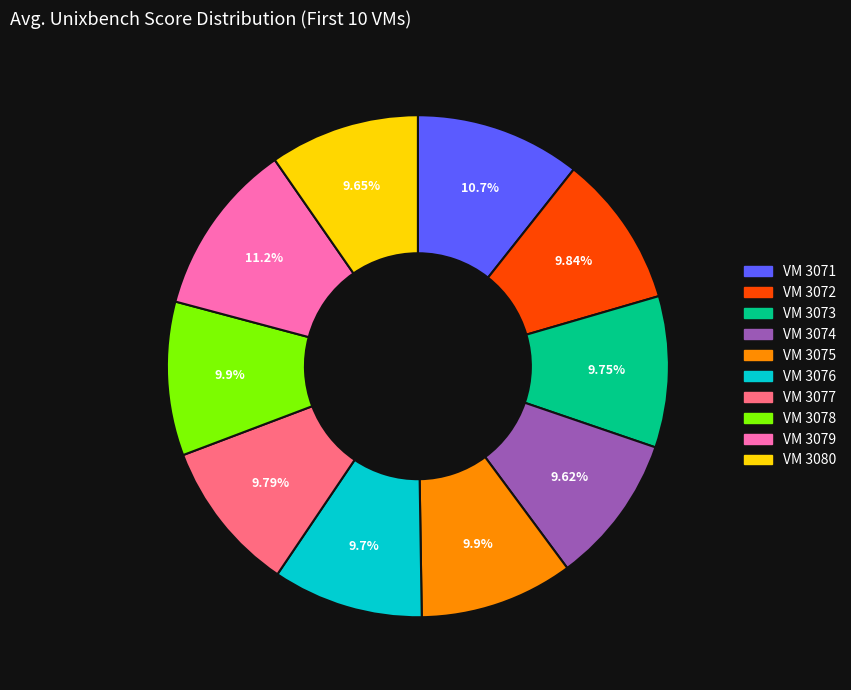

Does VM 3079 represent more than half of the total?

No